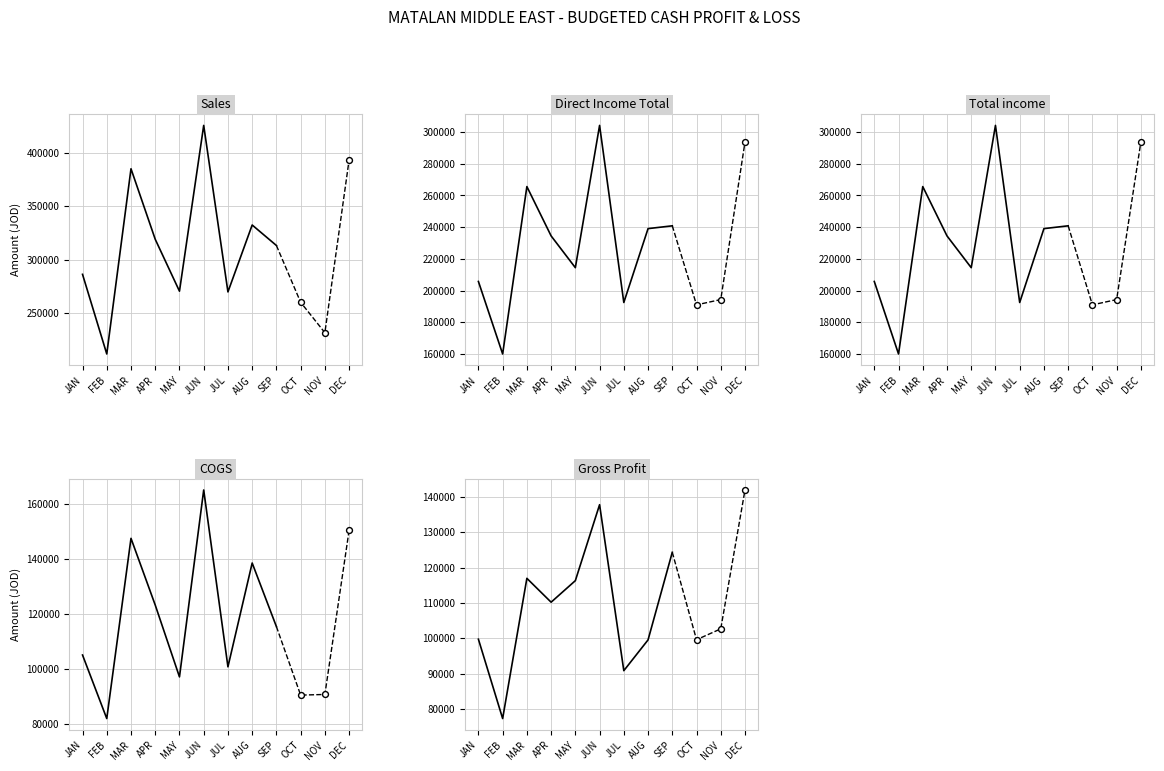

What is the total value across all series at JUN?

1337050.6